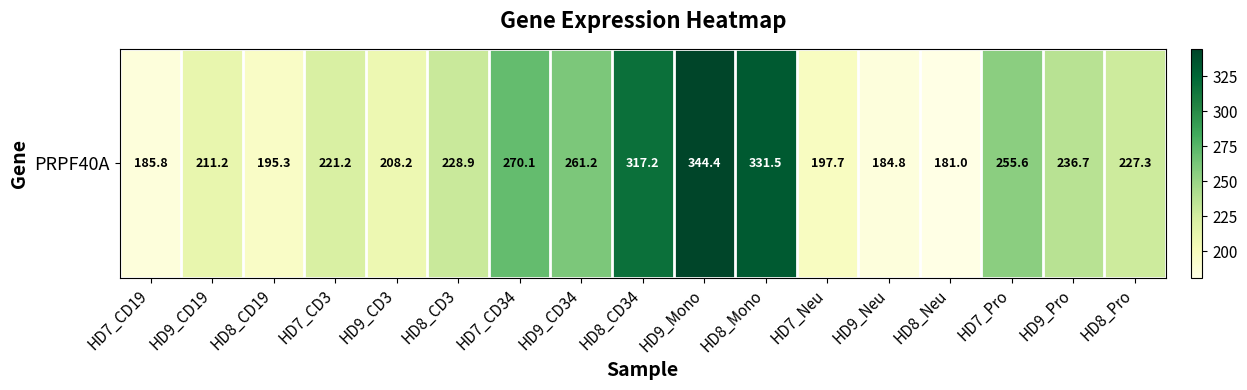

What is the change in value from HD7_CD3 to HD9_Neu?

-36.4